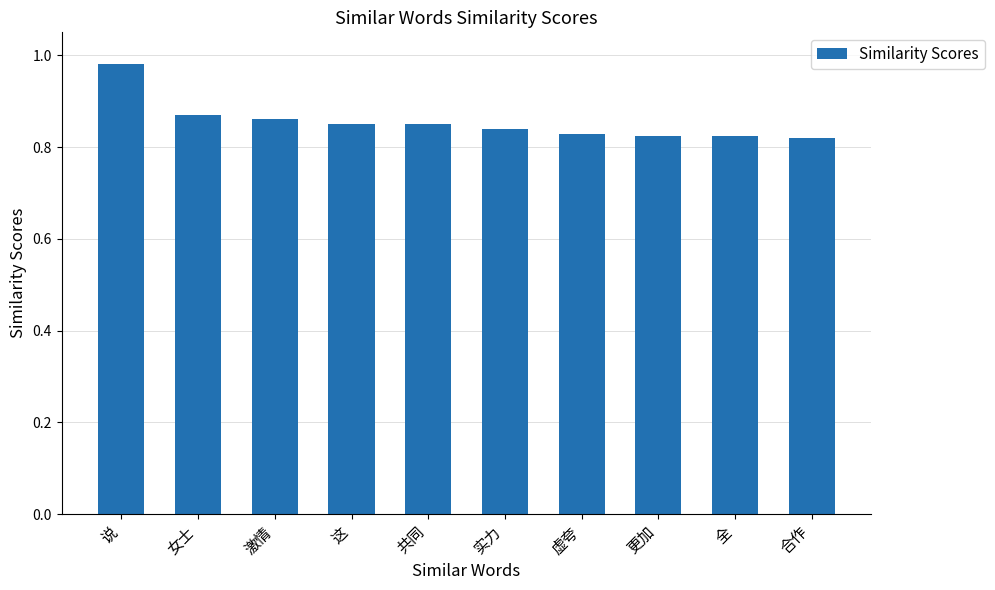

Are the bars grouped side by side (vs. stacked)?

No